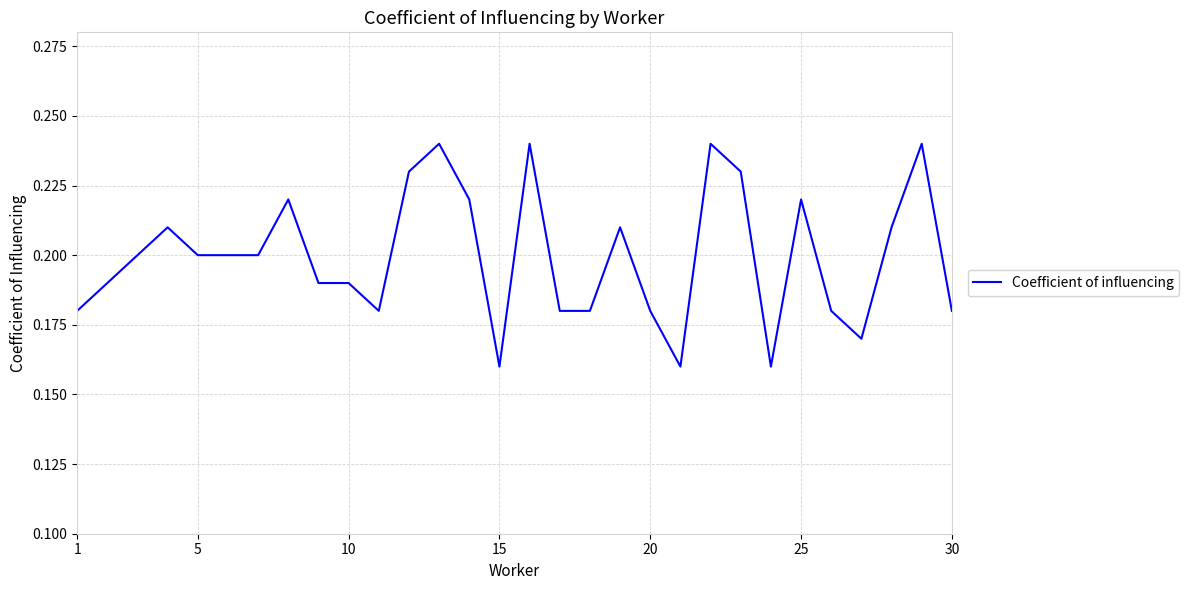

What is the difference between the maximum and minimum values?

0.1